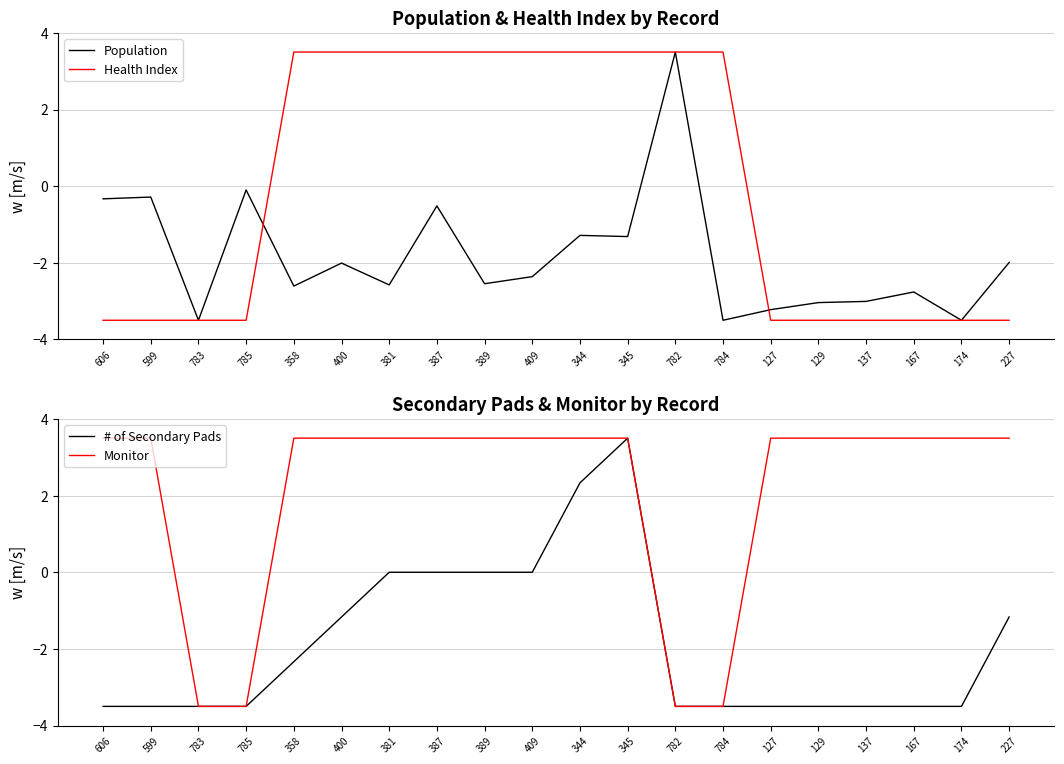

At how many categories does at least one series exceed 0?

18